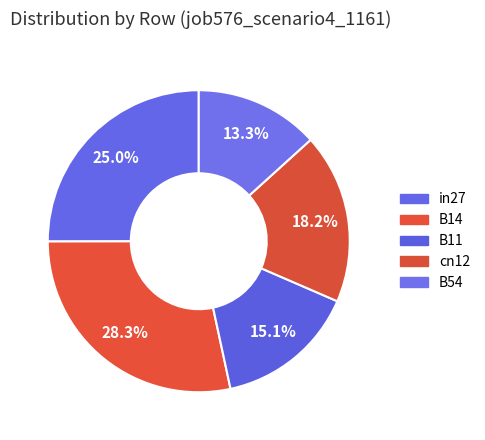

Which slice is the smallest?

B54